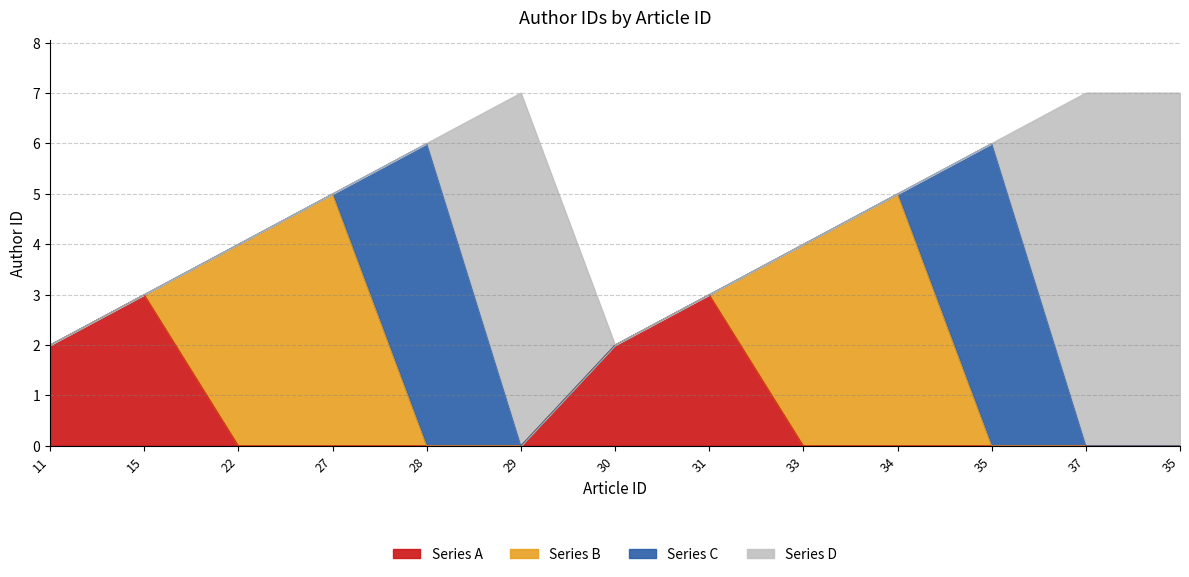

What is the difference between the second highest and minimum values?

5